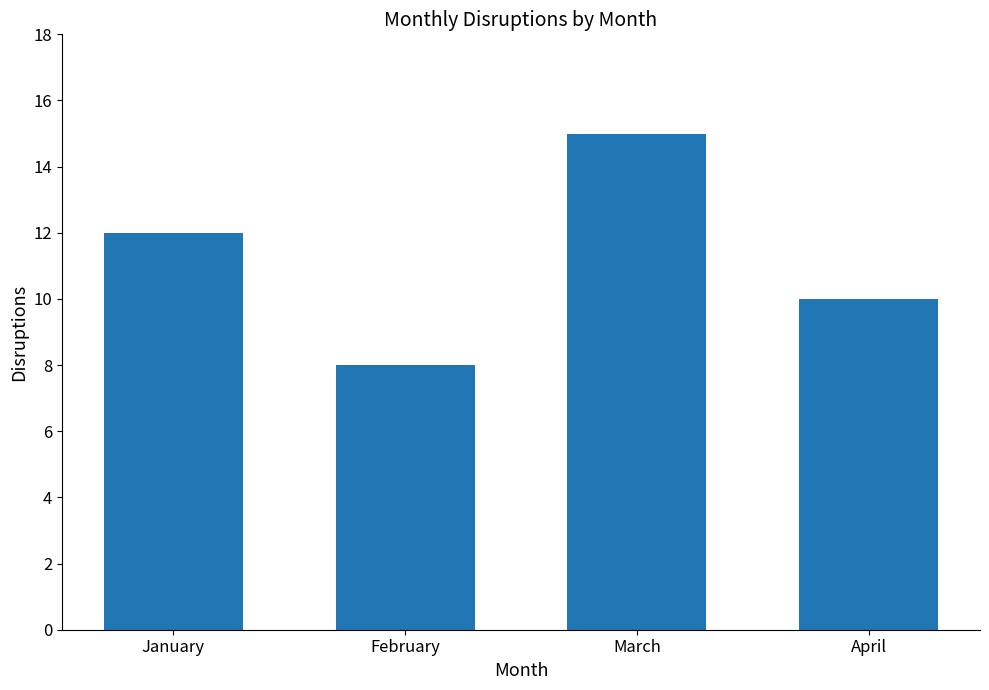

What is the difference between the maximum and minimum values?

7